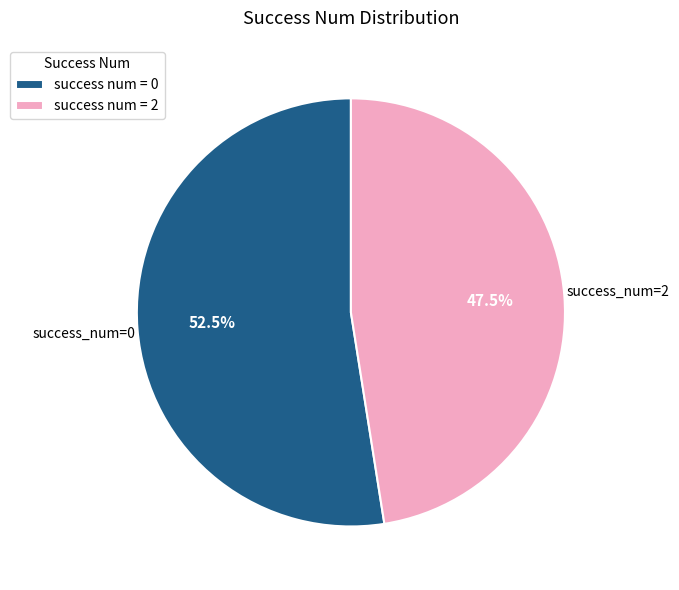

Rank the categories by value from highest to lowest.

success num = 0, success num = 2